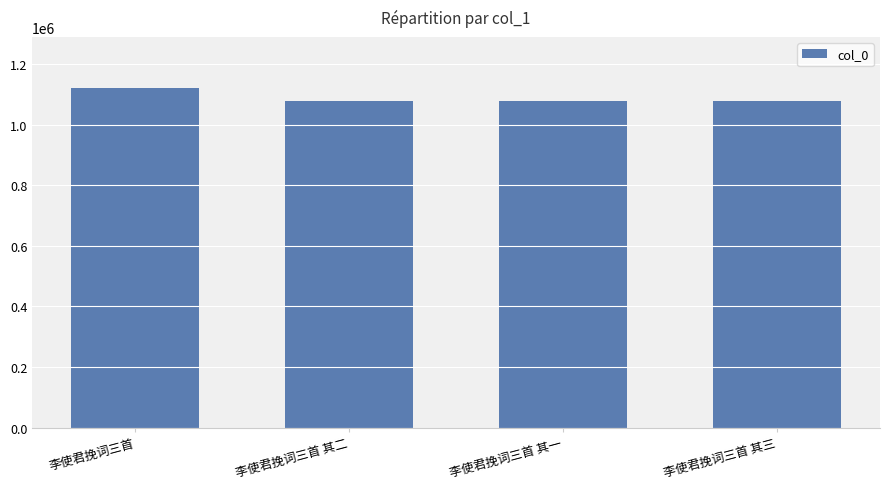

What is the value of the 1st bar from the left?

1120704